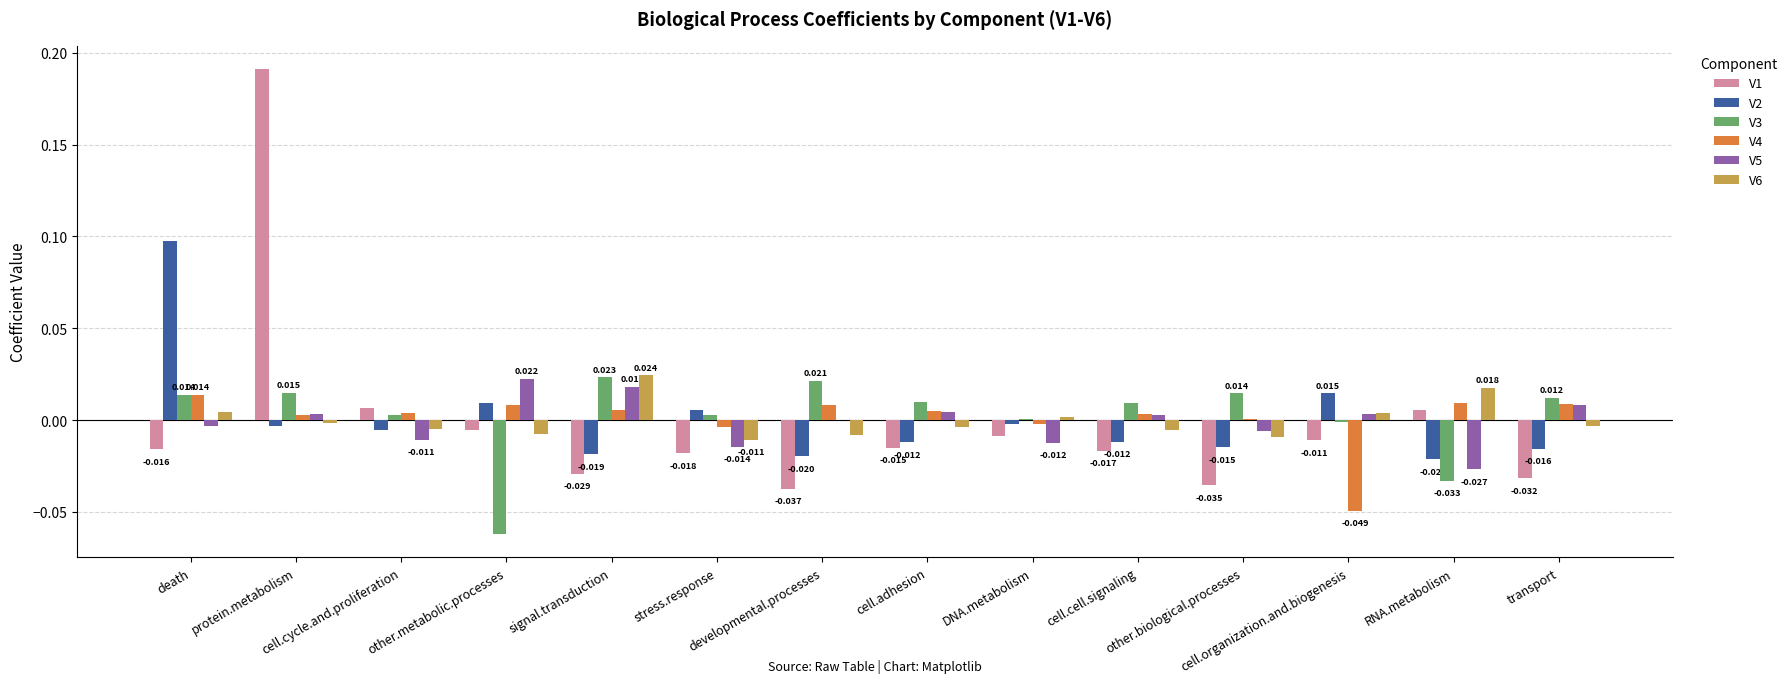

The V1 series shows -0.0 at other.biological.processes. True or false?

False